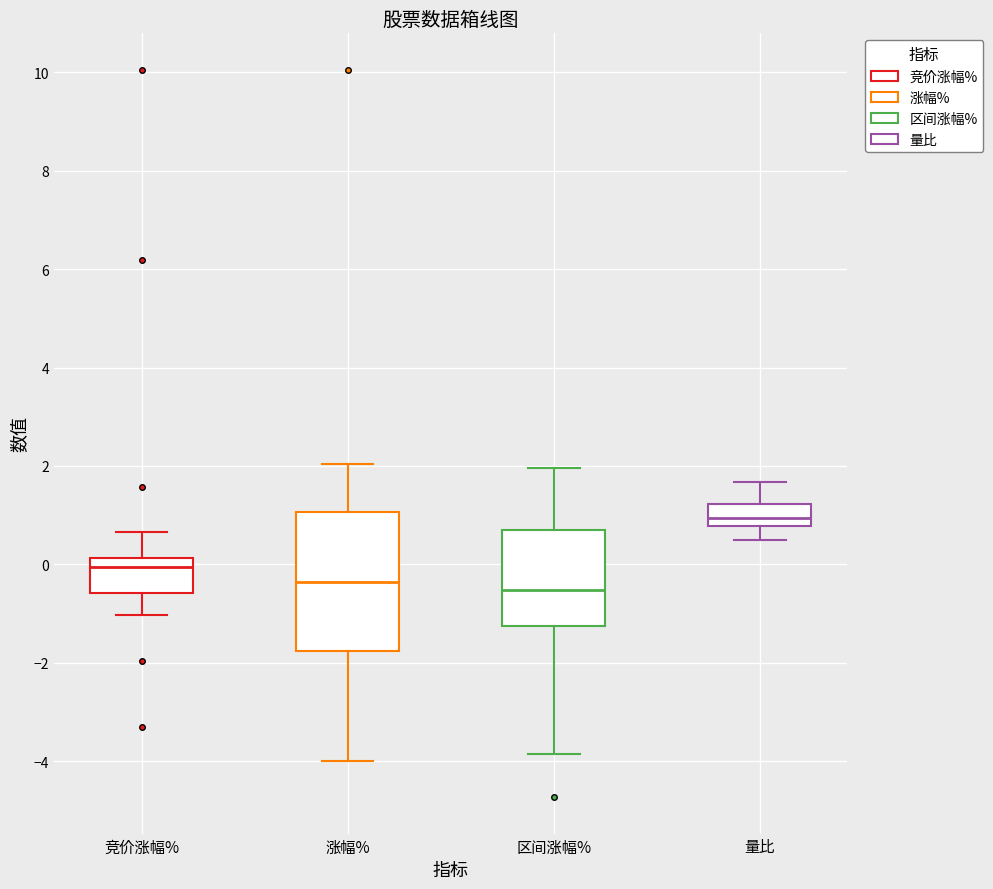

Reading left to right, transcribe this box plot: for each box, give where its median line is, the range the box spans, and where its two whiskers end, as read against the y-axis. The values are not printed on the chart, so give them approximately, as read against the axis.

竞价涨幅%: median 0.0, box -0.6 to 0.2, whiskers -1.0 to 0.6
涨幅%: median -0.4, box -1.8 to 1.0, whiskers -4.0 to 2.0
区间涨幅%: median -0.6, box -1.2 to 0.6, whiskers -3.8 to 2.0
量比: median 1.0, box 0.8 to 1.2, whiskers 0.4 to 1.6